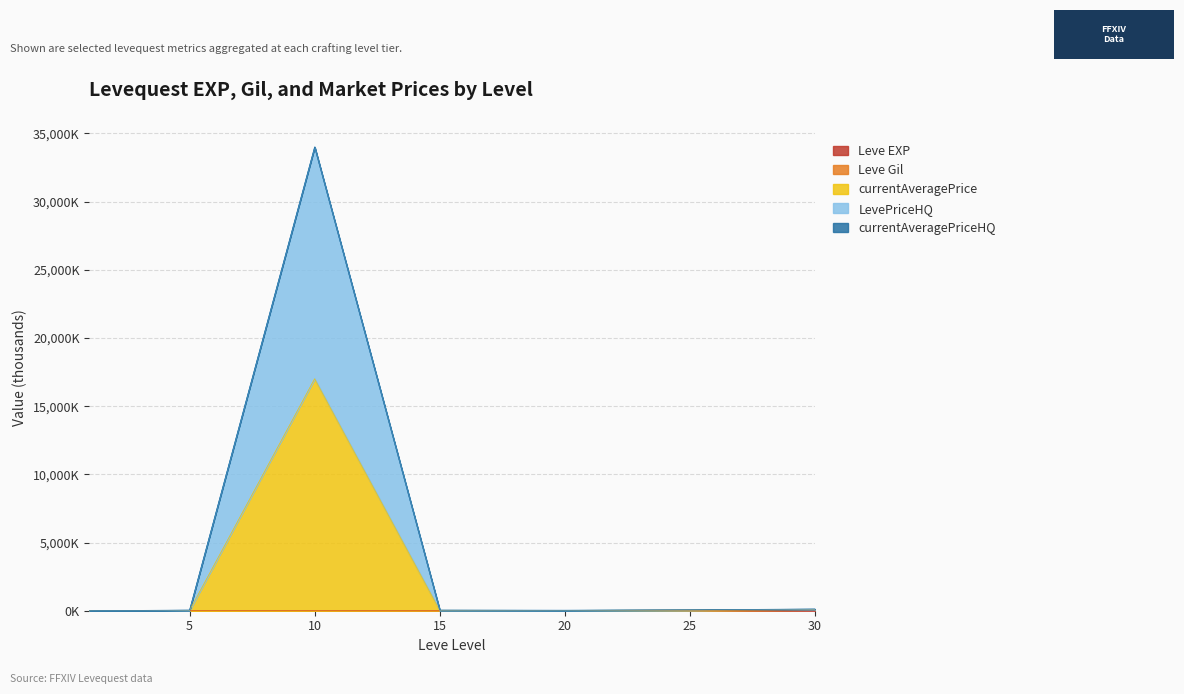

At which category does the chart reach its minimum across all series?

1